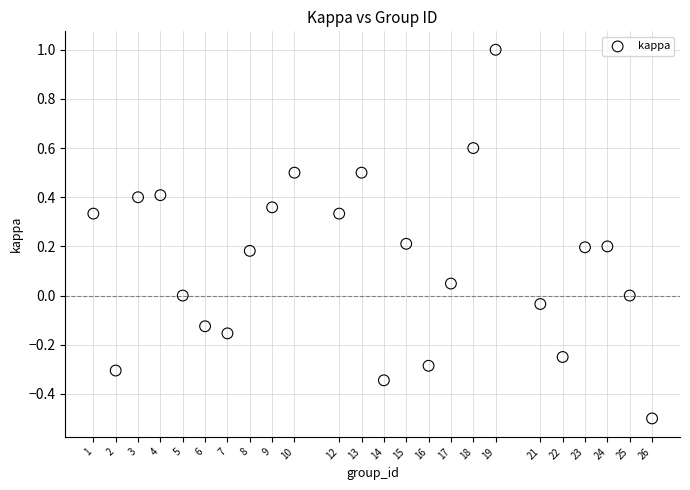

What is the range of X values (max minus min)?

25.0